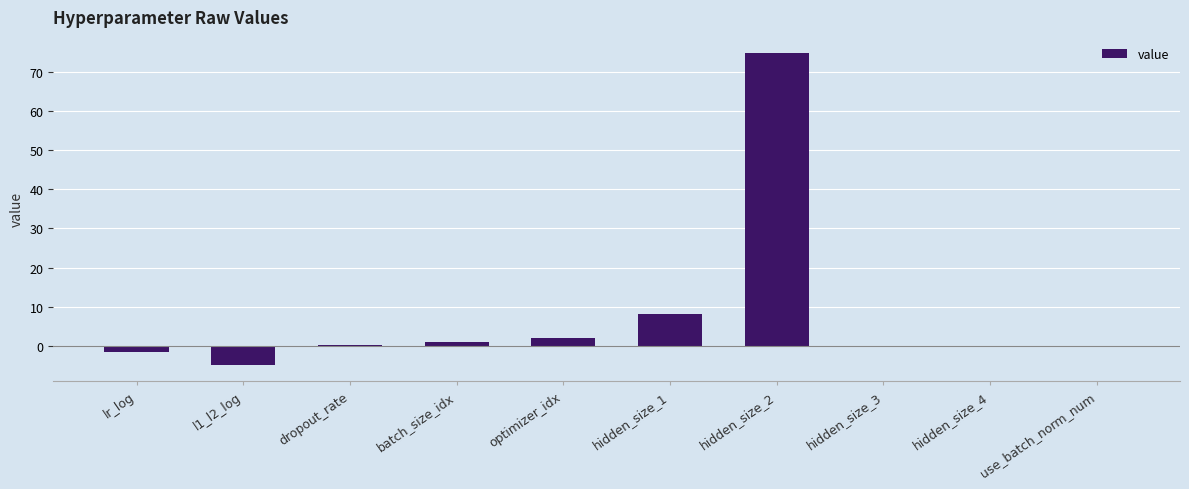

Is it true that the value at hidden_size_4 is 0.0?

True